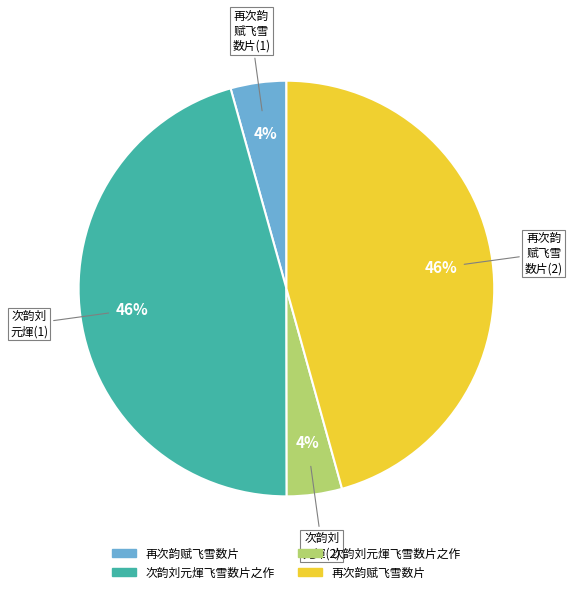

To the nearest percent, what is the average slice percentage?

25%